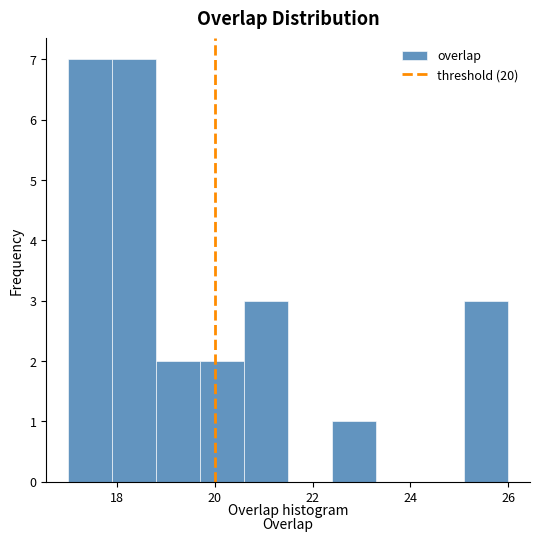

Reading left to right, transcribe this chart: for each bar, give the range it covers on the x-axis and its height. Neither the bar edges nor the heights are printed on the chart, so give them approximately, as read against the axes.

17.0 to 17.9: 7
17.9 to 18.8: 7
18.8 to 19.7: 2
19.7 to 20.6: 2
20.6 to 21.5: 3
21.5 to 22.4: 0
22.4 to 23.3: 1
23.3 to 24.2: 0
24.2 to 25.1: 0
25.1 to 26.0: 3